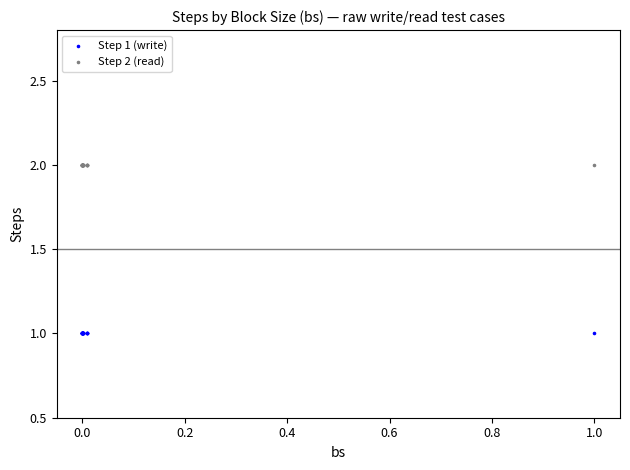

Which series contains the highest Y value?

Step 2 (read)